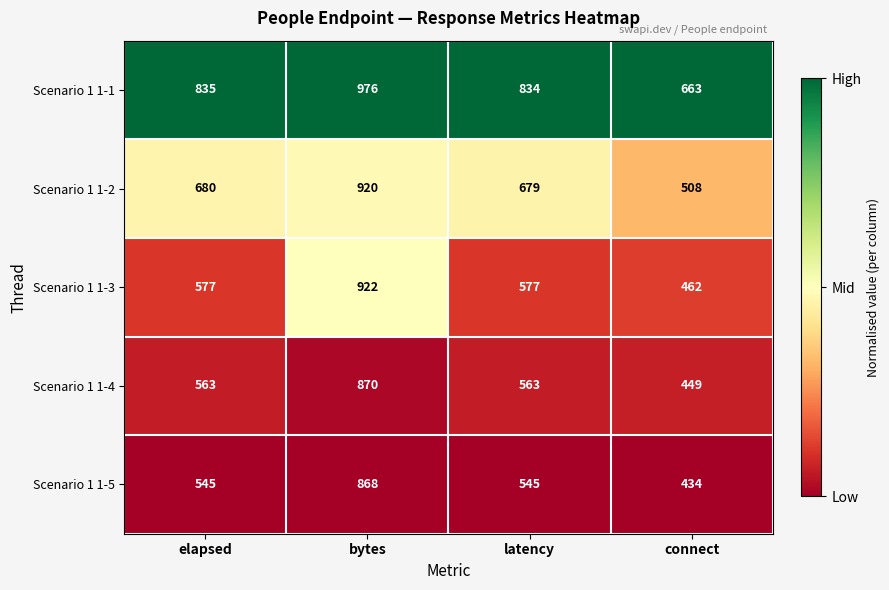

How many series are shown in this chart?

5